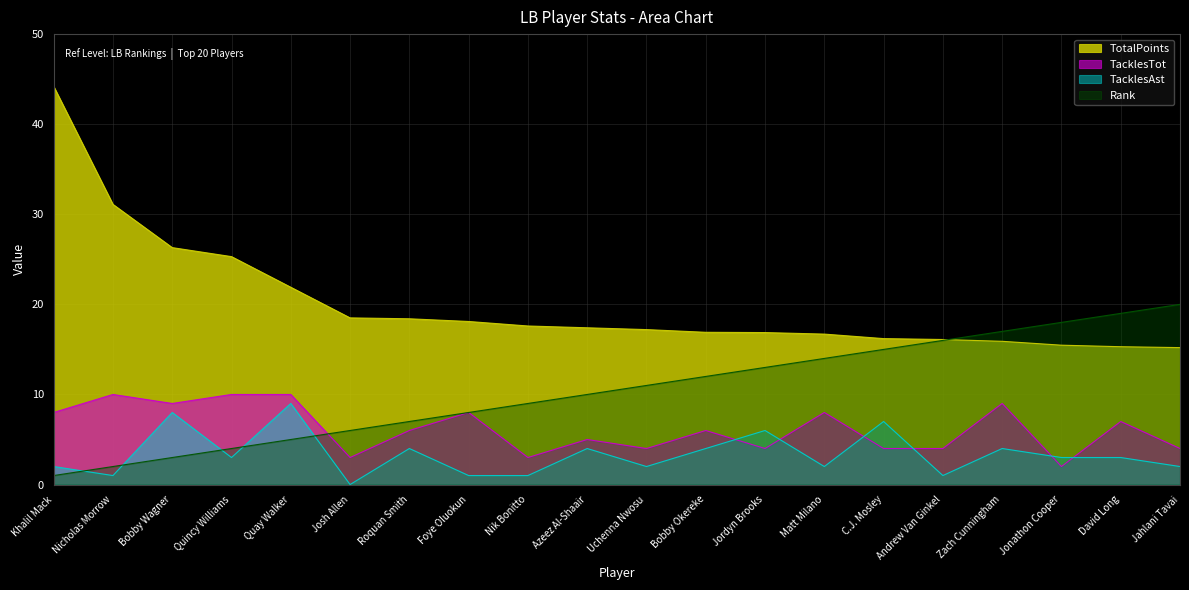

What is the average value of the TotalPoints series?

20.0